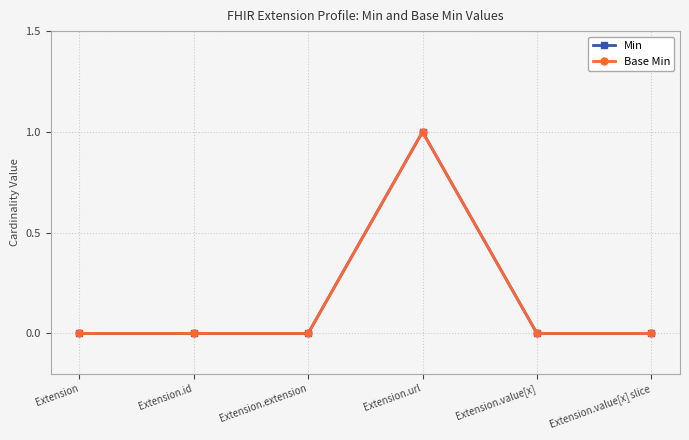

What is the label of the 1st point from the left?

Extension